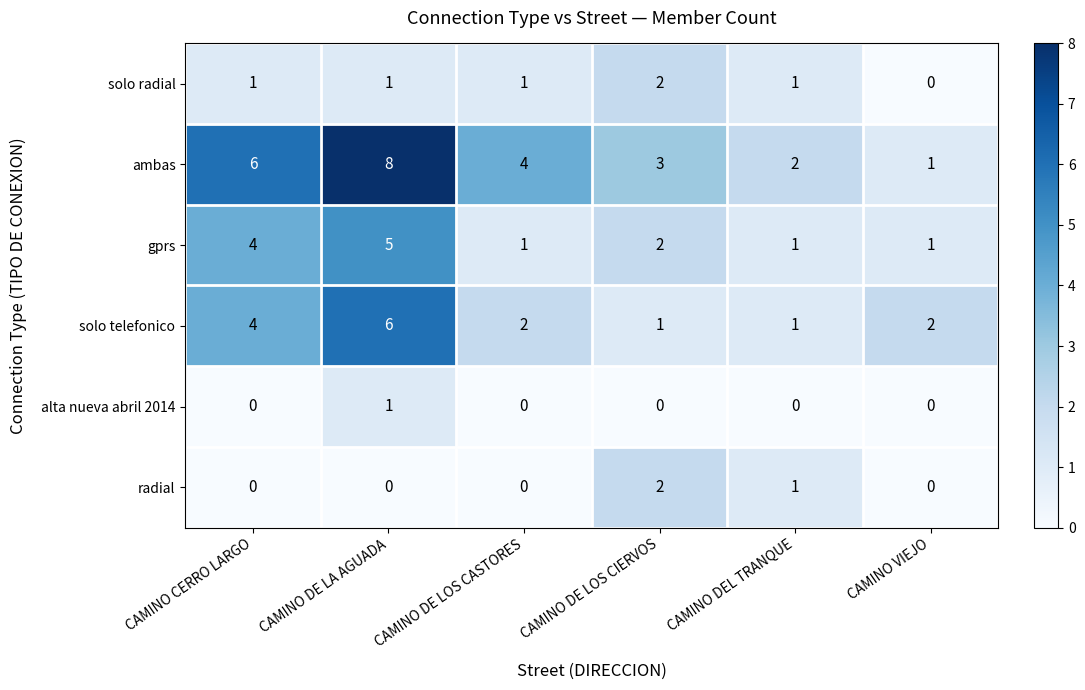

Which series has the largest range (max minus min)?

ambas